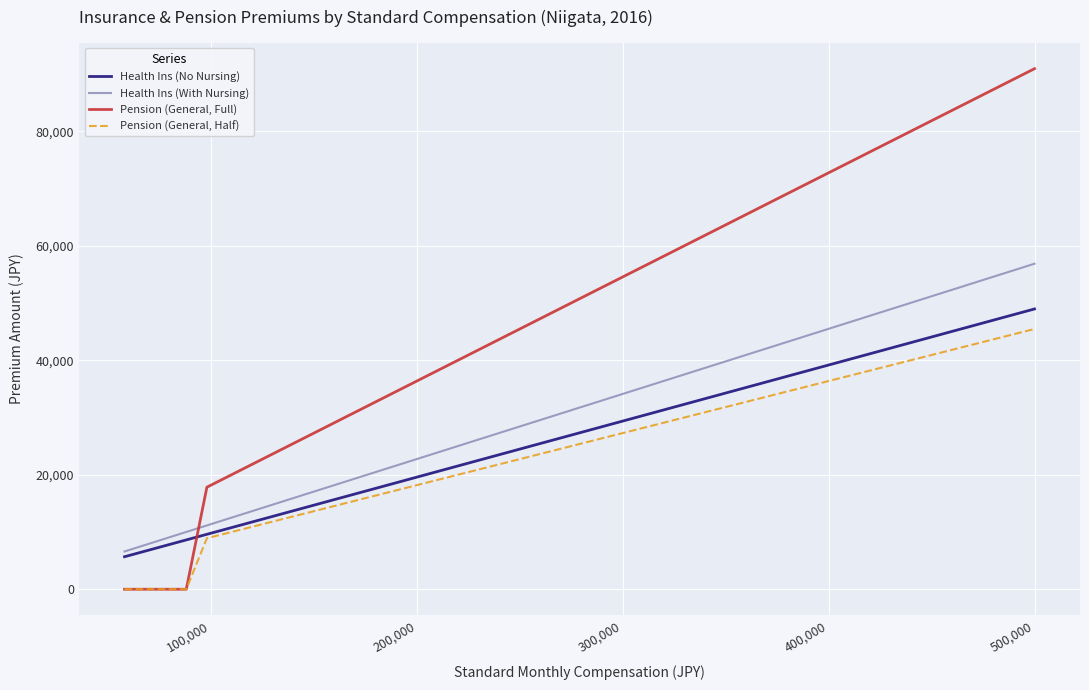

Which series has the largest range (max minus min)?

Pension (General, Full)